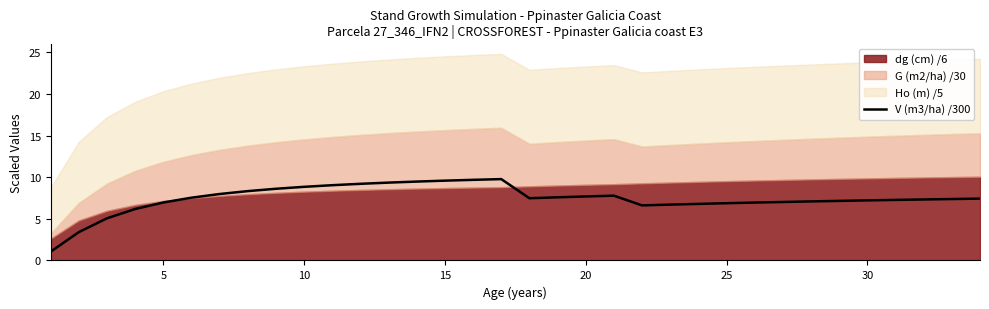

Does the chart have visible grid lines?

No